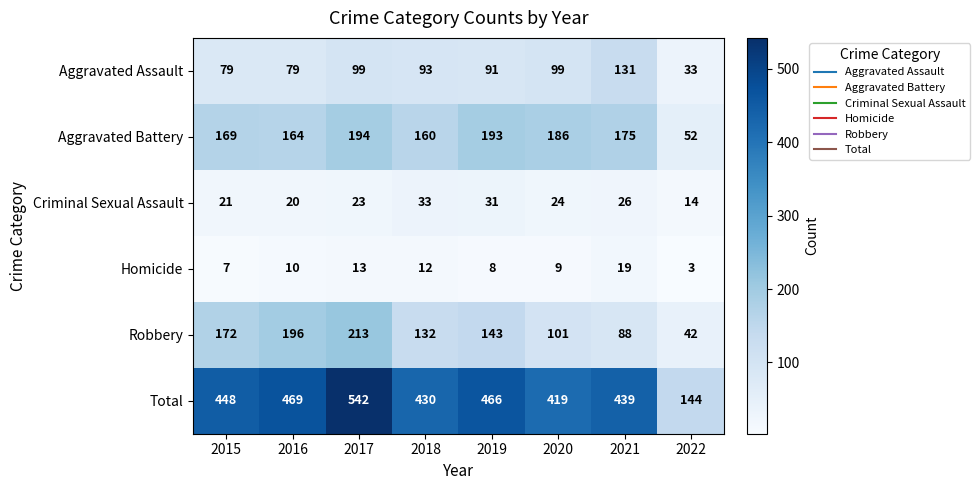

Is it true that Robbery equals 16 at 2022?

False